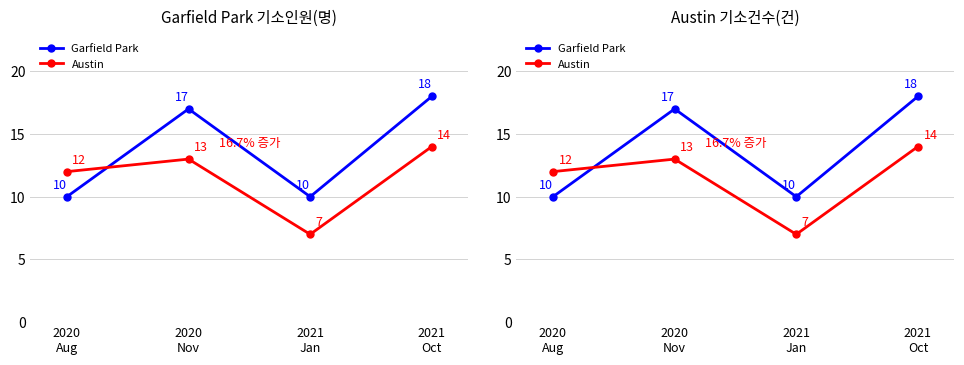

Reading left to right, what are all the values shown in this chart?

Garfield Park: 2020
Aug=10	2020
Nov=17	2021
Jan=10	2021
Oct=18
Austin: 2020
Aug=12	2020
Nov=13	2021
Jan=7	2021
Oct=14